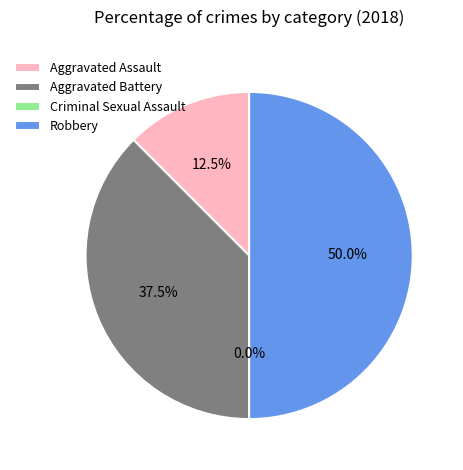

Do Criminal Sexual Assault and Aggravated Battery together represent more than half of the pie?

No